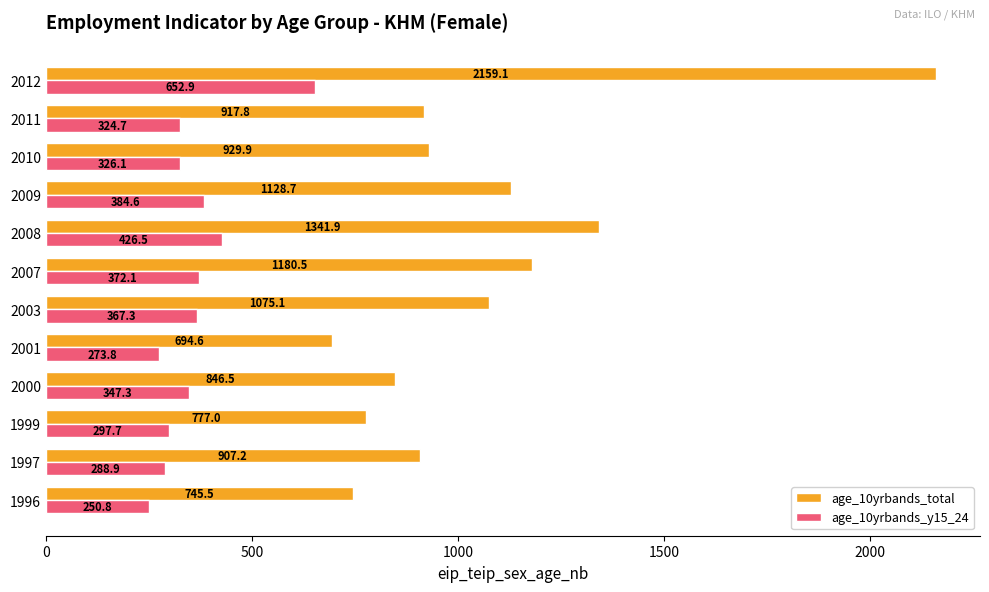

Which series has the widest spread of values?

age_10yrbands_total